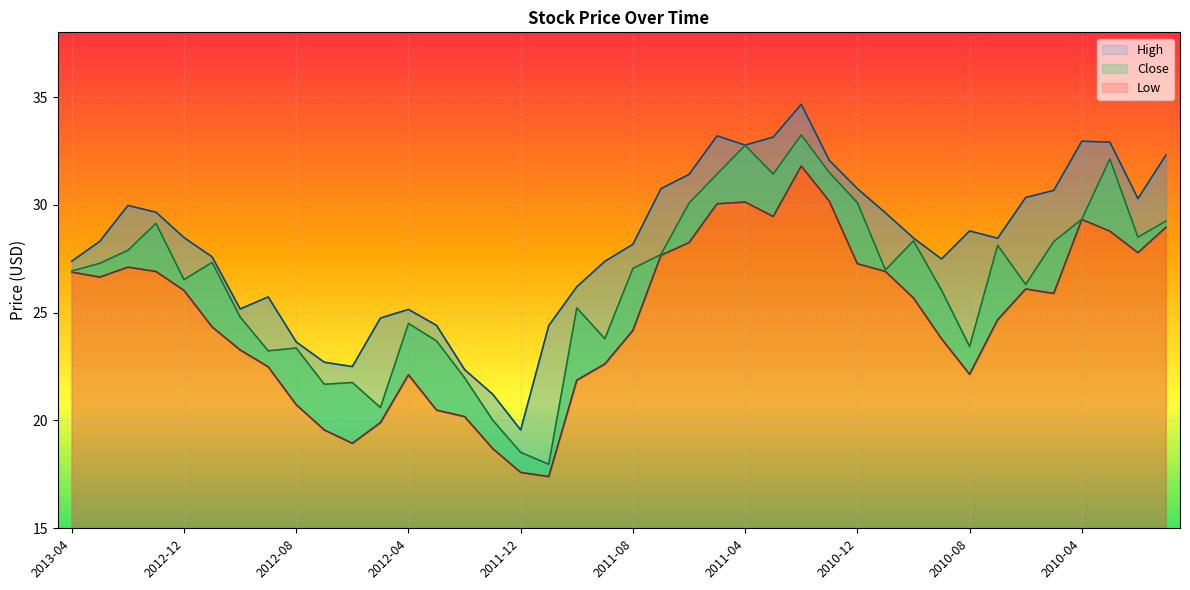

Where is High nearest to the value 27?

2011-09